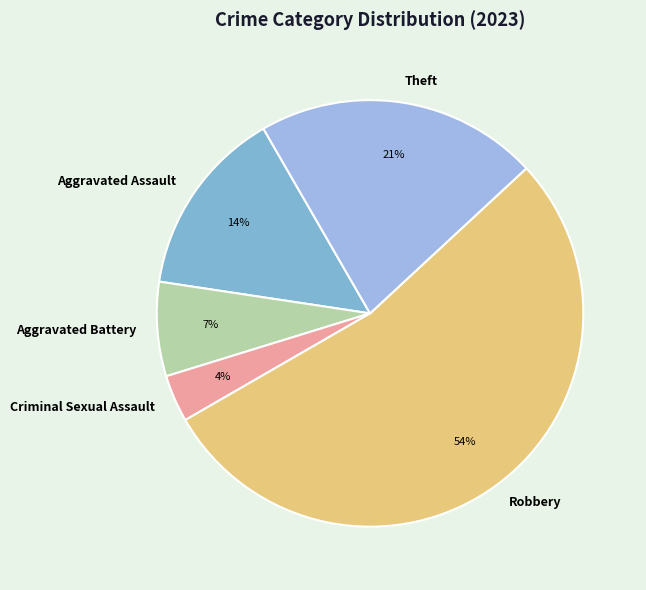

What is the majority slice?

Robbery